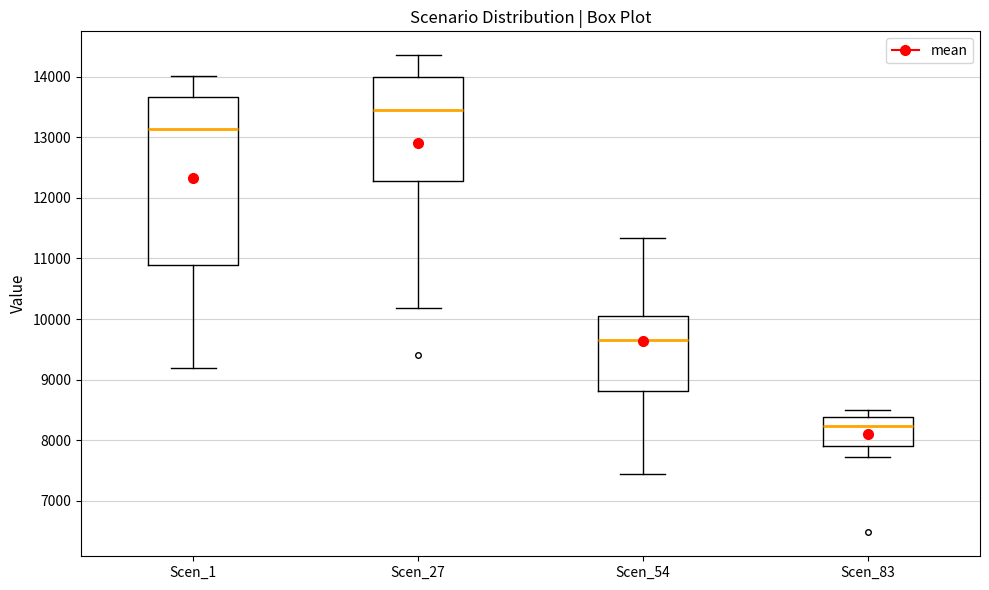

Reading left to right, transcribe this box plot: for each box, give where its median line is, the range the box spans, and where its two whiskers end, as read against the y-axis. The values are not printed on the chart, so give them approximately, as read against the axis.

Scen_1: median 13100, box 10900 to 13700, whiskers 9200 to 14000
Scen_27: median 13500, box 12300 to 14000, whiskers 10200 to 14400
Scen_54: median 9700, box 8800 to 10100, whiskers 7400 to 11300
Scen_83: median 8200, box 7900 to 8400, whiskers 7700 to 8500